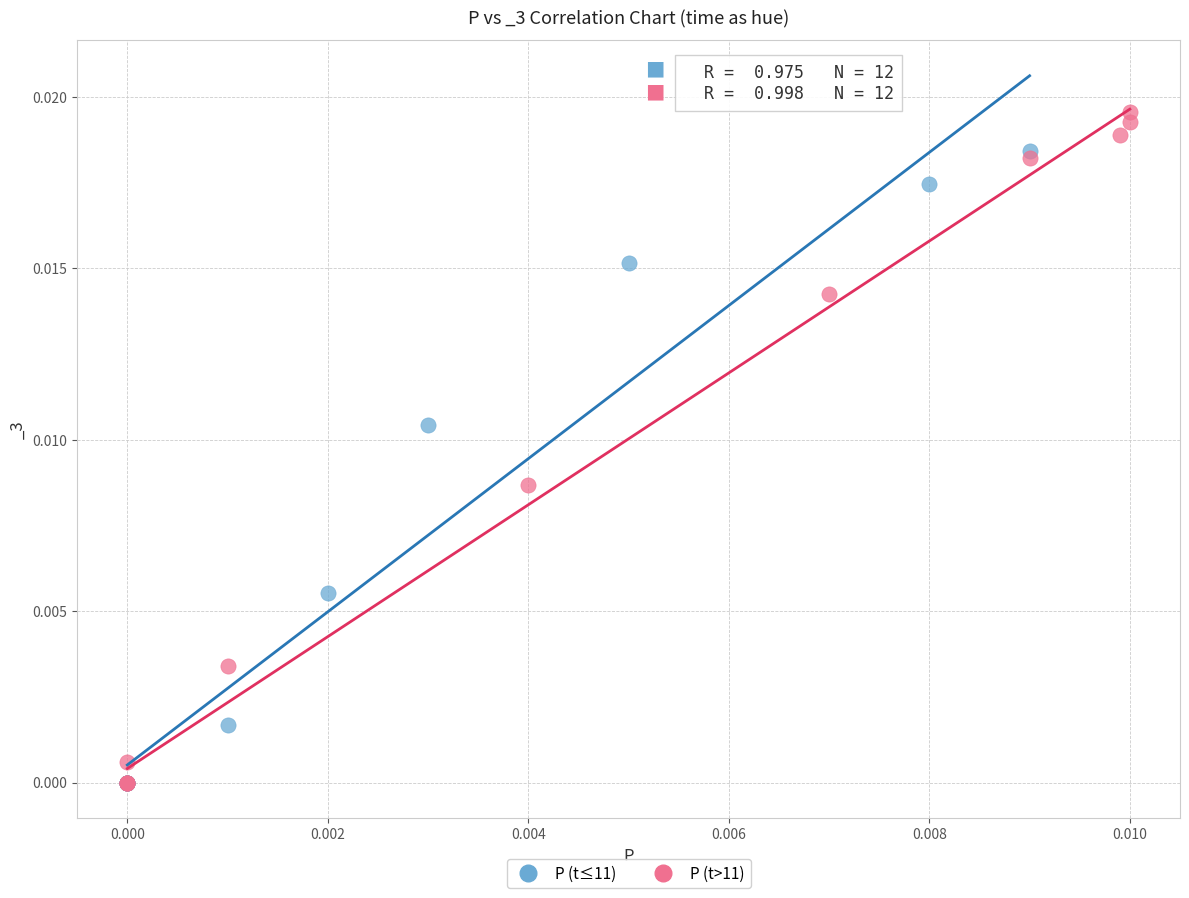

Which series reaches the maximum Y coordinate?

P (t>11)